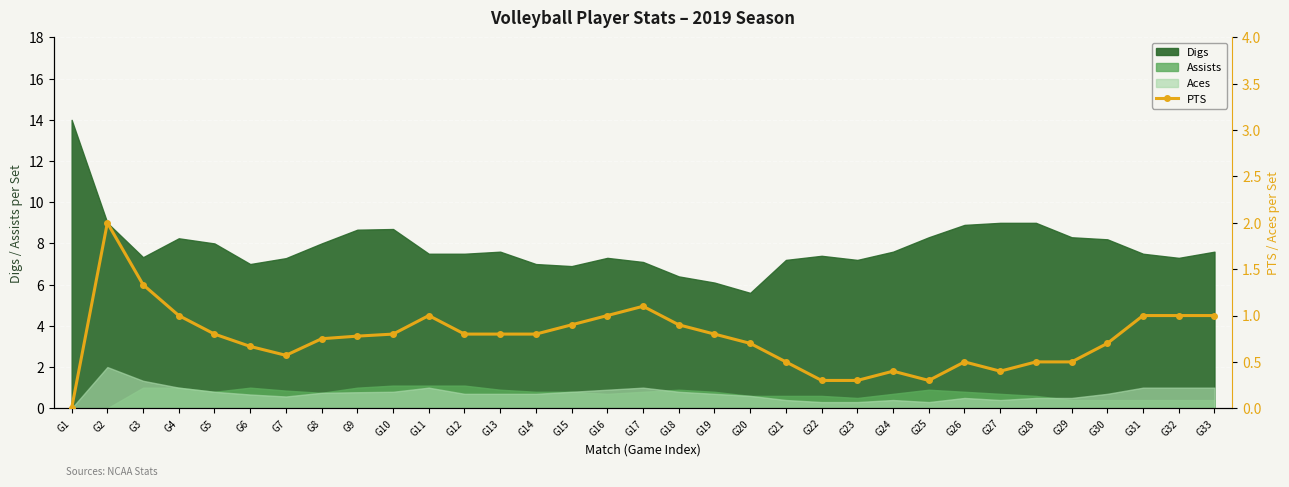

How many lines are shown in the chart?

1